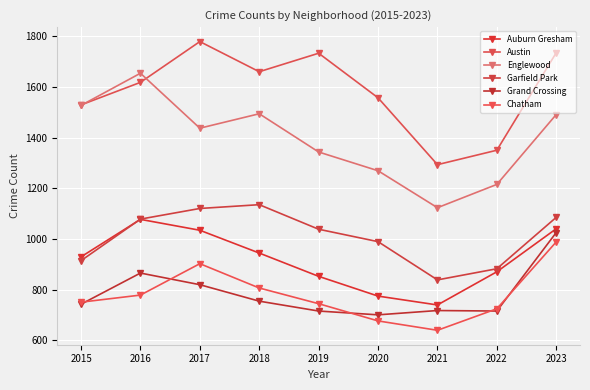

How many data points in Austin are less than 1618?

4